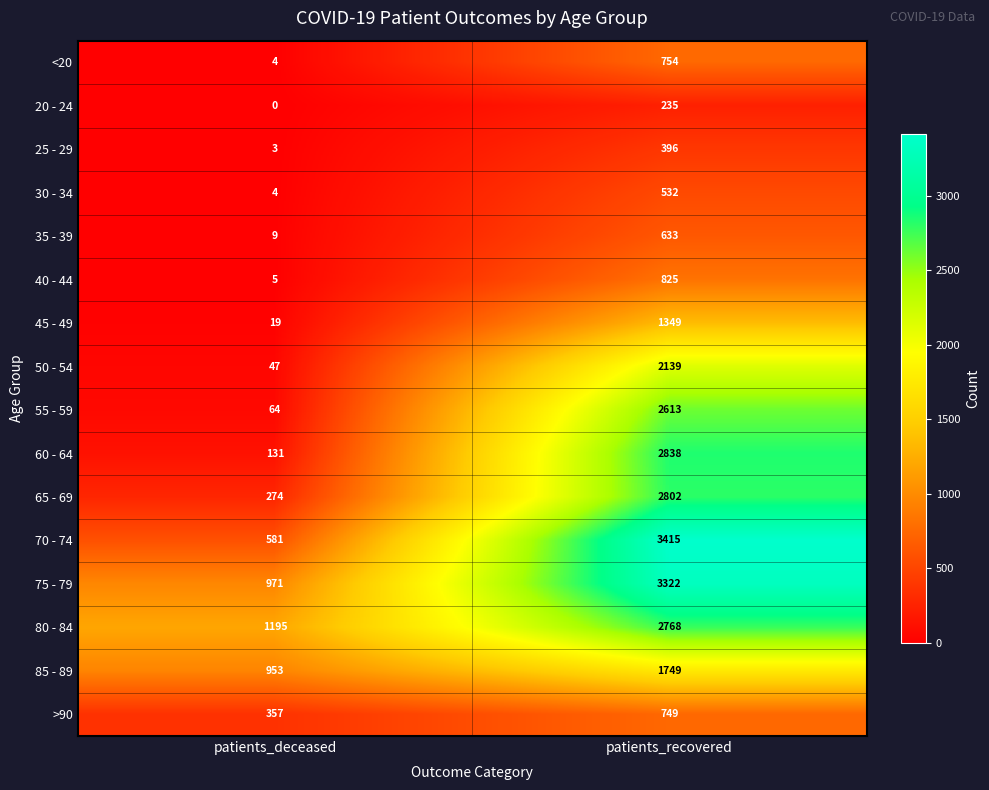

What is the difference between the maximum and minimum values in the 50 - 54 series?

2092